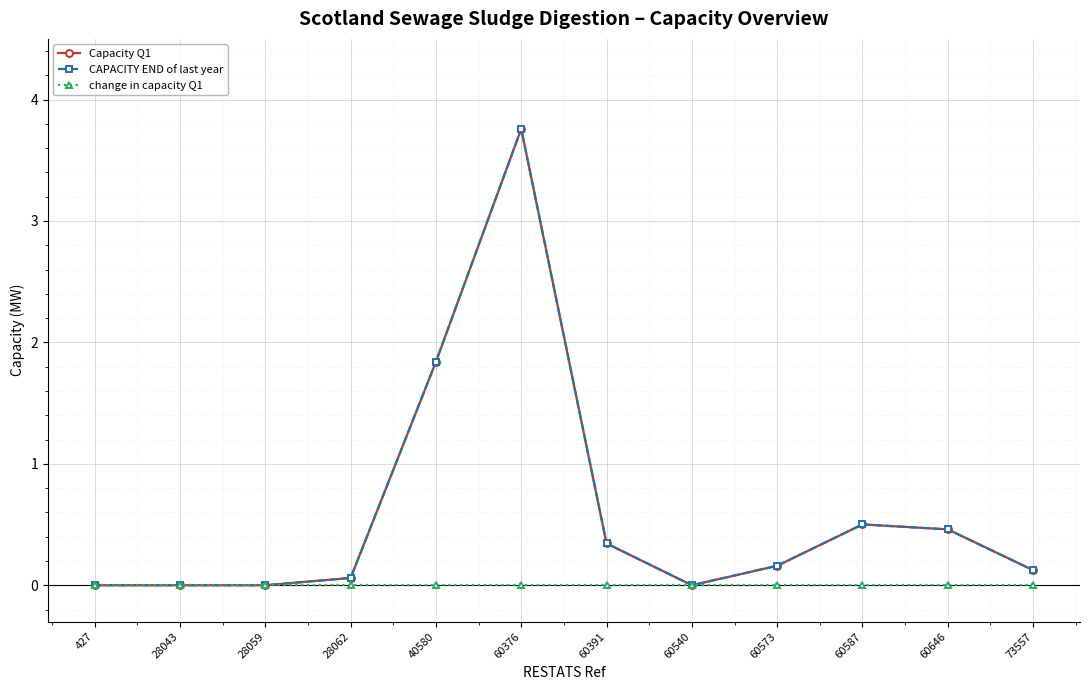

Does the chart have visible grid lines?

Yes